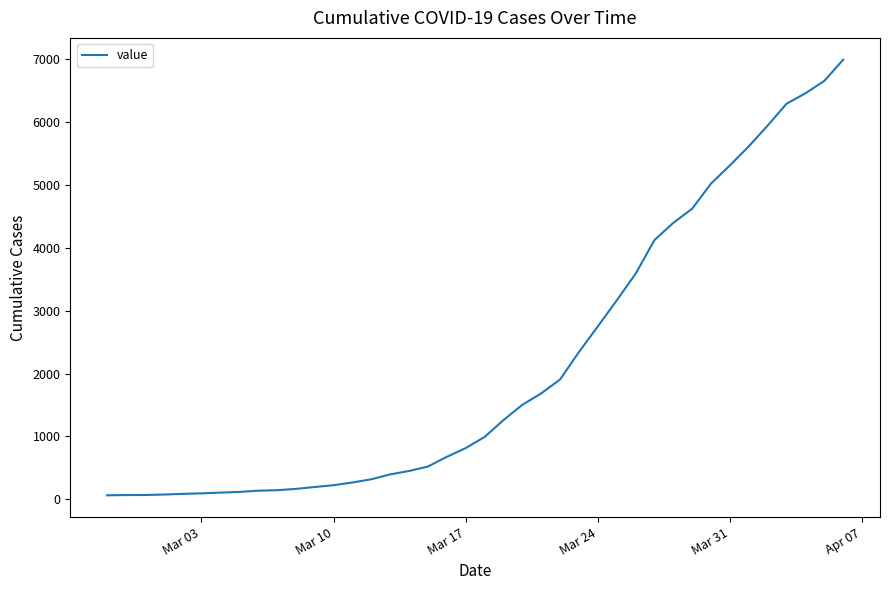

What is the greatest value displayed?

6994